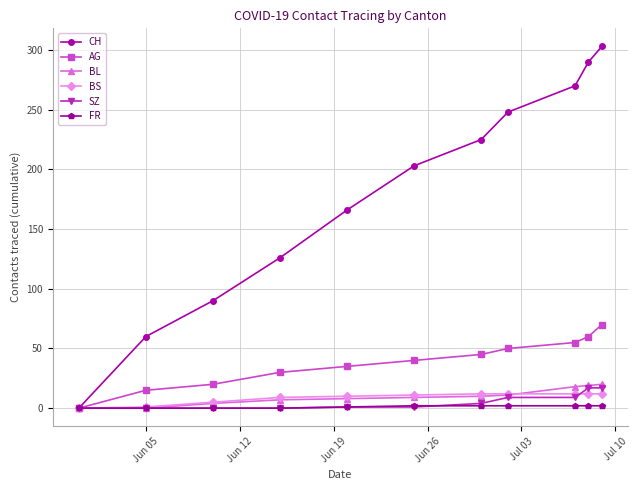

How many data points does each series have?

11